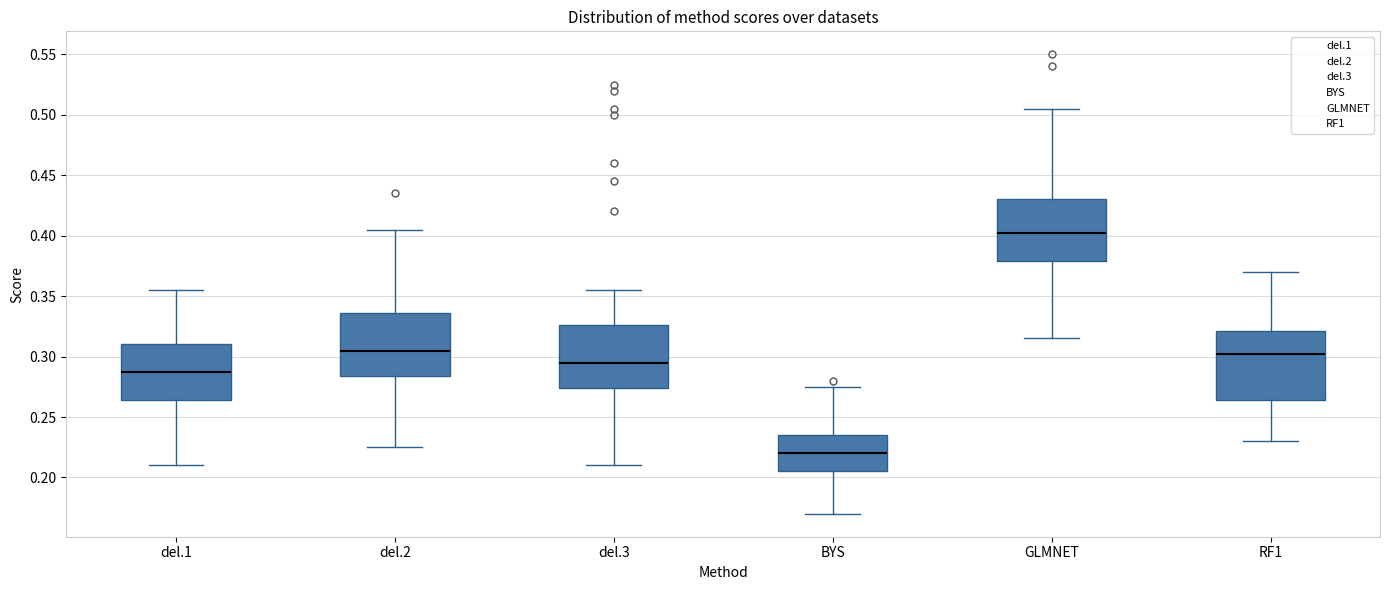

Where does the median line of the box for GLMNET sit on the y-axis? The values are not printed on the chart, so give them approximately, as read against the axis.

0.405